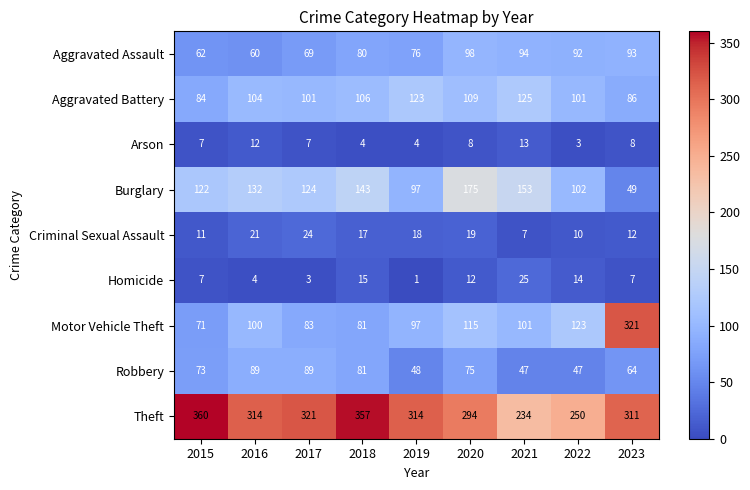

At 2023, list the series in order from largest to smallest.

Motor Vehicle Theft, Theft, Aggravated Assault, Aggravated Battery, Robbery, Burglary, Criminal Sexual Assault, Arson, Homicide